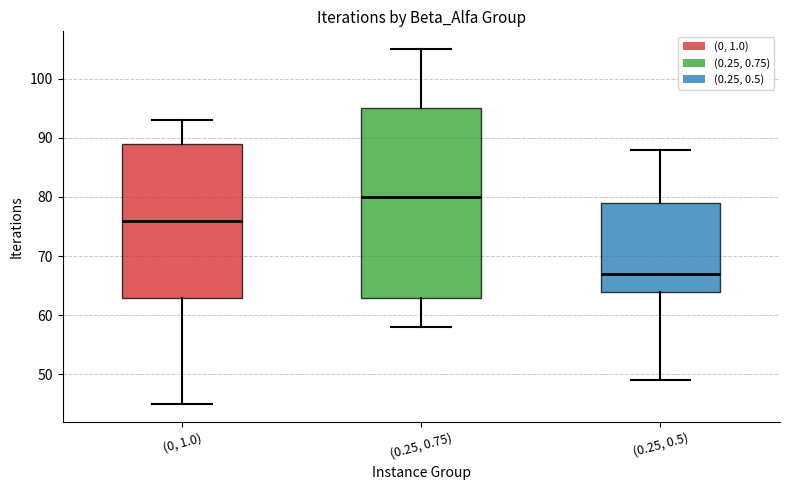

Reading left to right, read every box against the y-axis: the position of its median line, the range the box covers, and the ends of its whiskers. The values are not printed on the chart, so give them approximately, as read against the axis.

(0, 1.0): median 76, box 63 to 89, whiskers 45 to 93
(0.25, 0.75): median 80, box 63 to 95, whiskers 58 to 105
(0.25, 0.5): median 67, box 64 to 79, whiskers 49 to 88